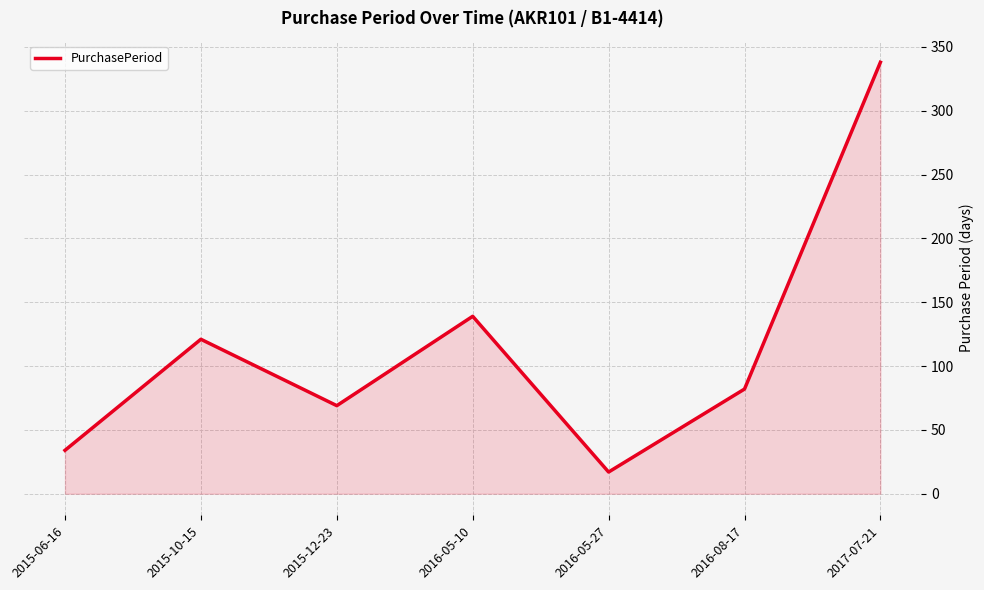

Reading left to right, extract all data points from this chart.

2015-06-16=34	2015-10-15=121	2015-12-23=69	2016-05-10=139	2016-05-27=17	2016-08-17=82	2017-07-21=338